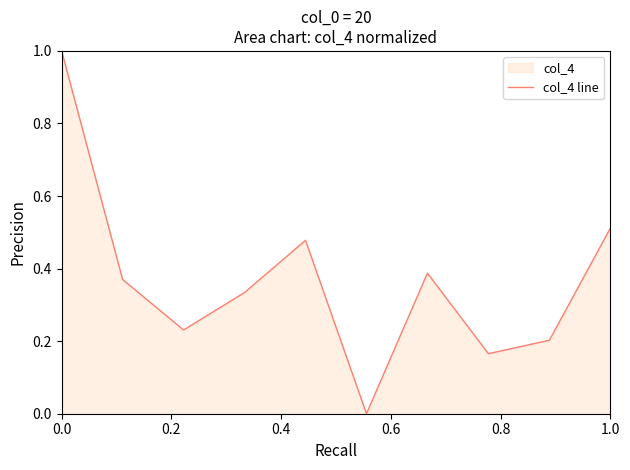

What is the difference between the maximum and minimum values?

1.0